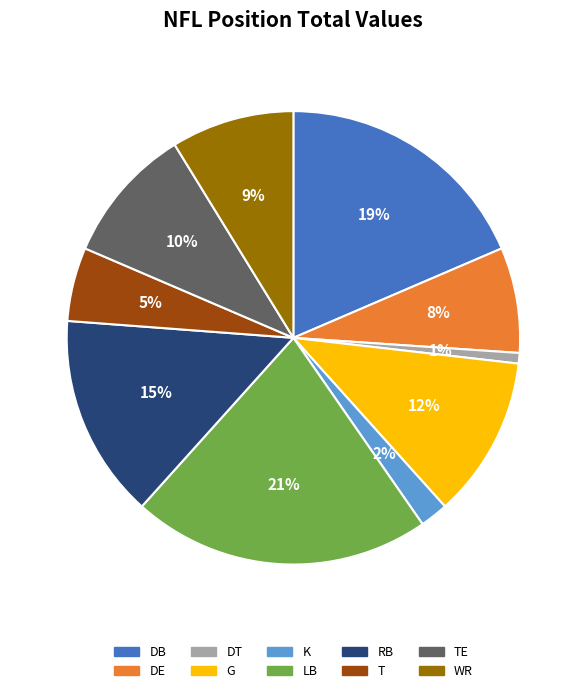

True or false: RB accounts for 5% of the total.

False